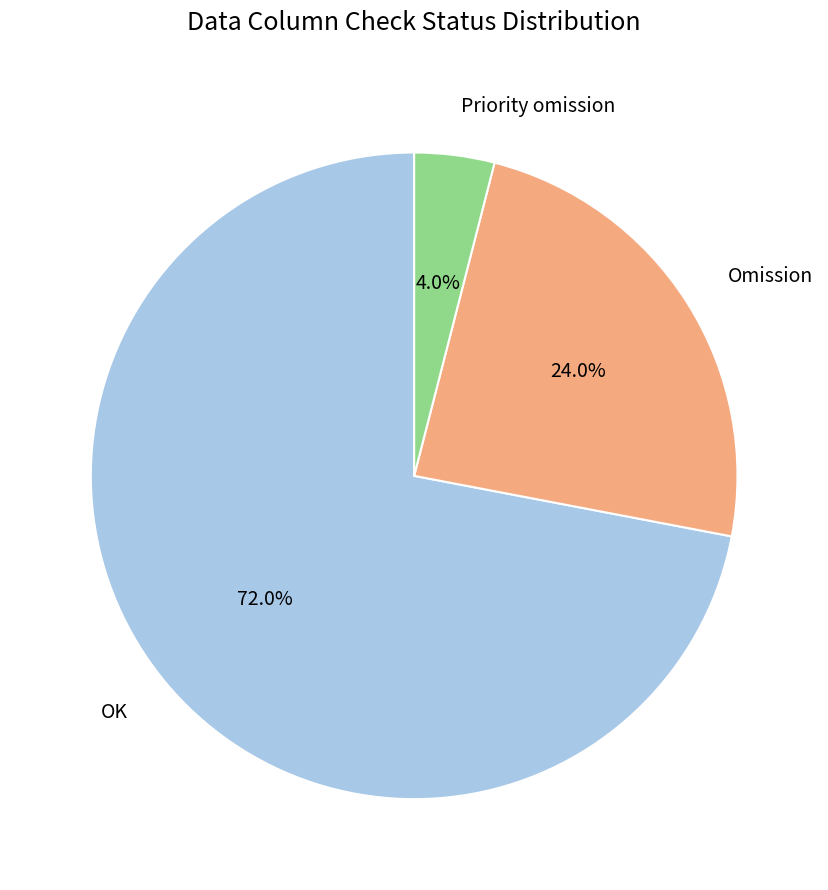

Which has a higher value, Priority omission or Omission?

Omission